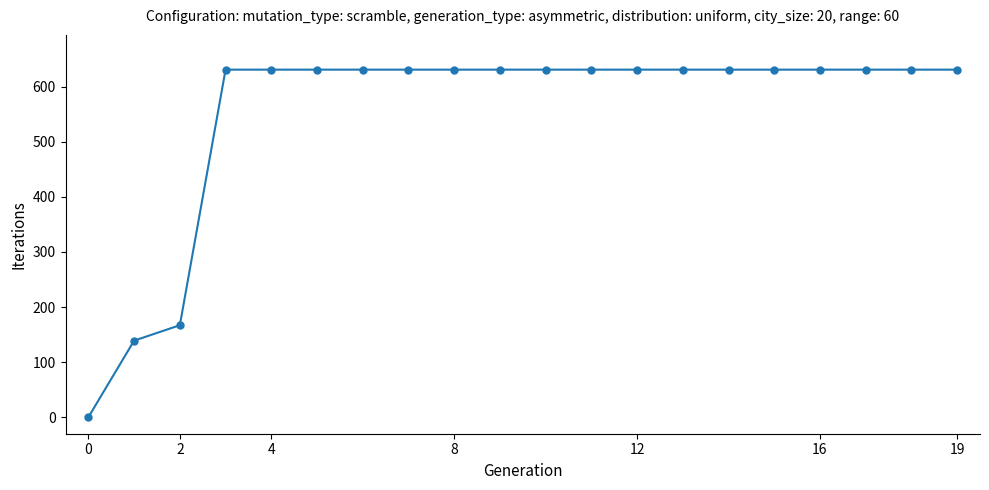

How many categories are shown in the chart?

20